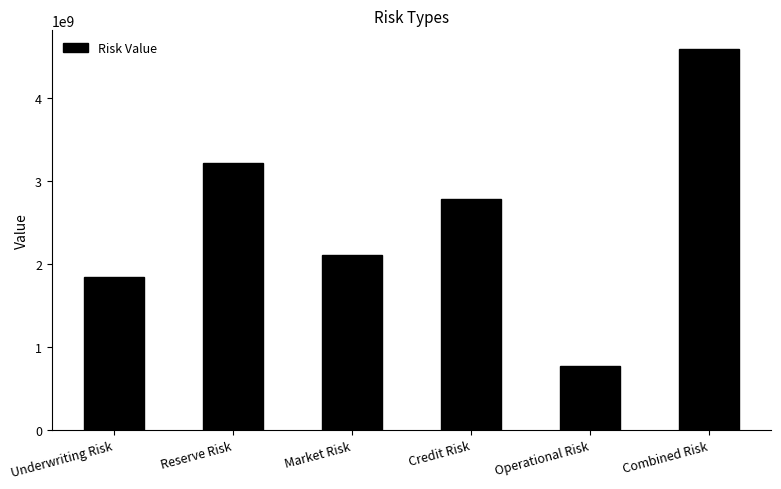

The value at Reserve Risk is 4411536747.1. True or false?

False